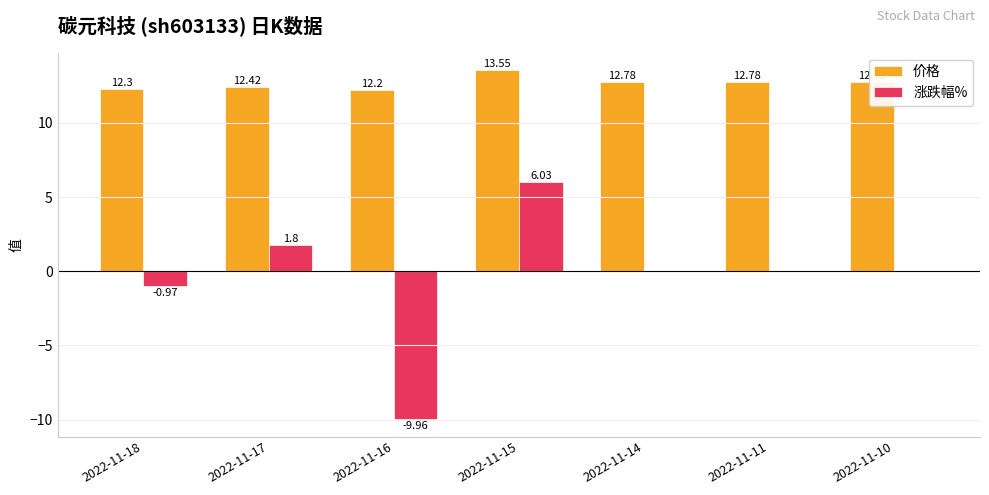

Are the bars grouped side by side (vs. stacked)?

Yes